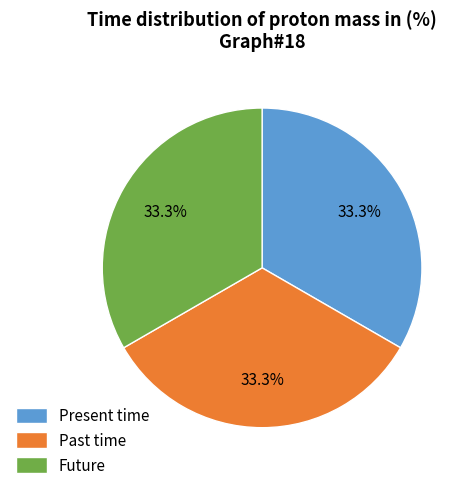

What percentage is NOT represented by Present time?

66.7%